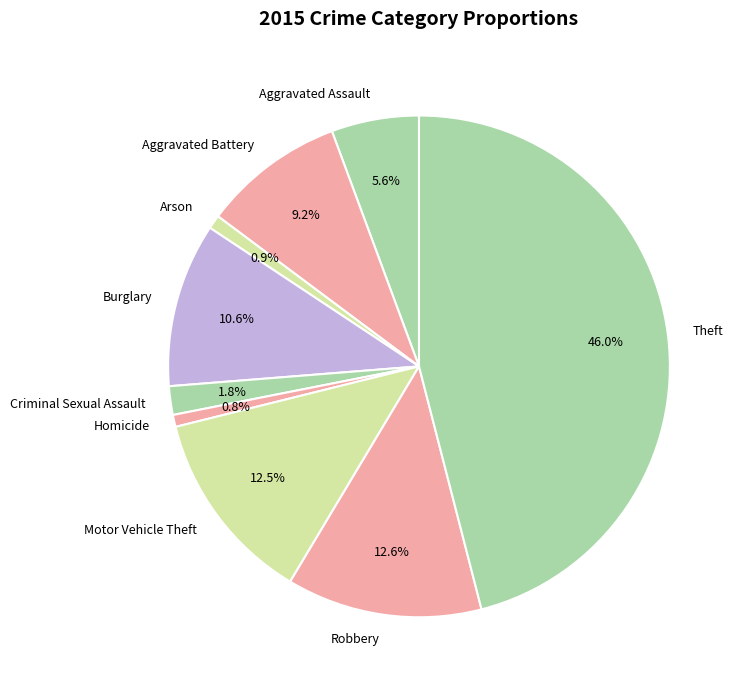

To the nearest percent, what is the difference between the largest and smallest slice percentages?

45%